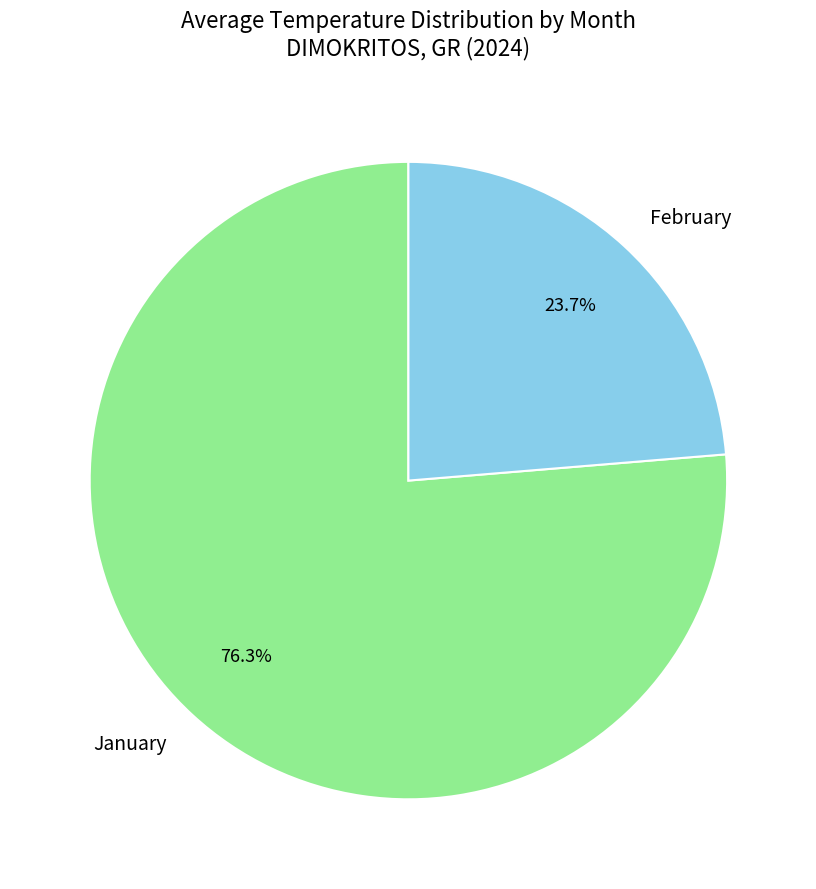

To the nearest percent, what is the difference between the largest and smallest slice percentages?

53%